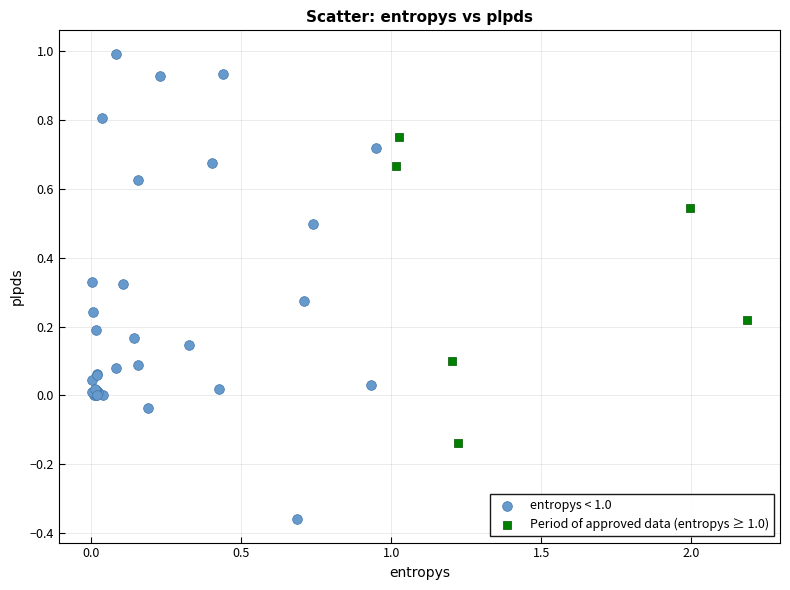

Which series has the widest spread of Y values?

entropys < 1.0